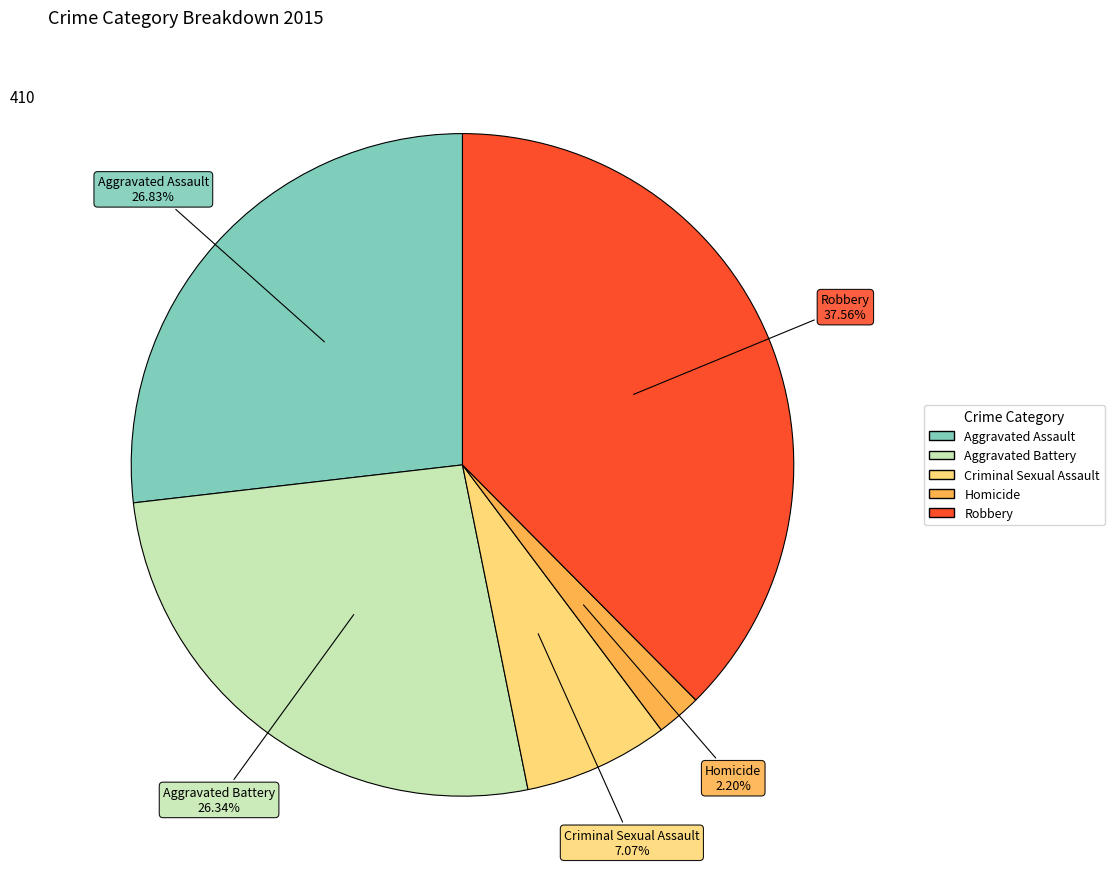

Does Aggravated Battery account for over 50% of the chart?

No